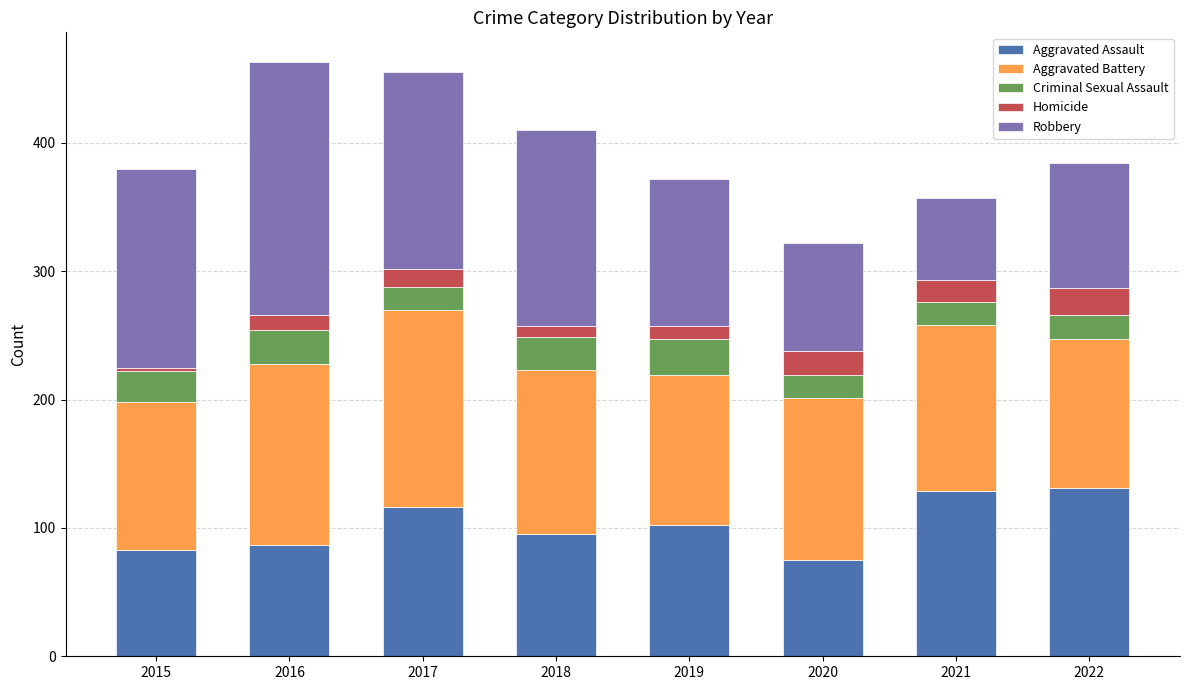

What is the total value across all series at 2021?

357